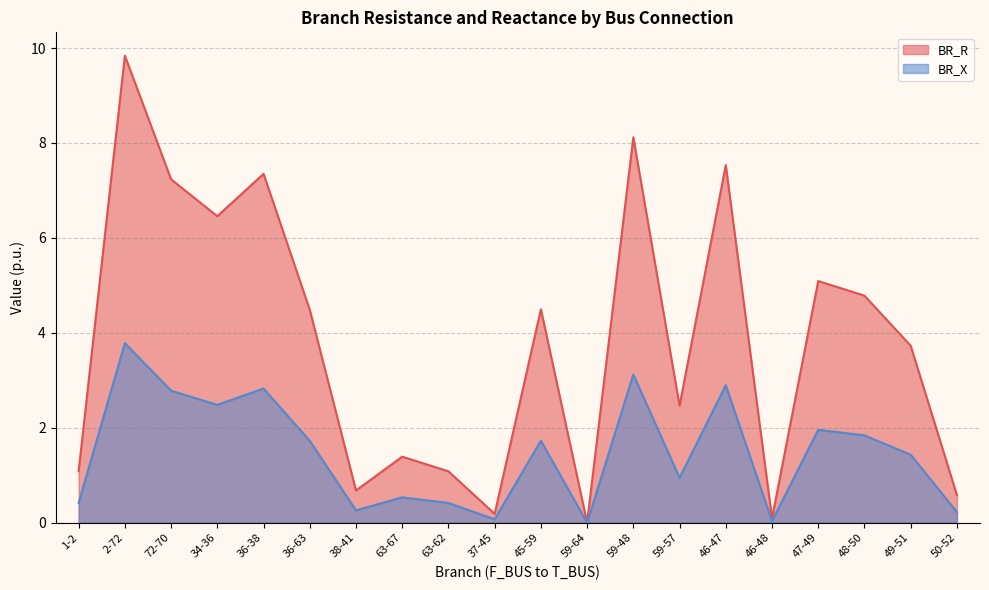

What is the sum of all BR_R values?

76.7